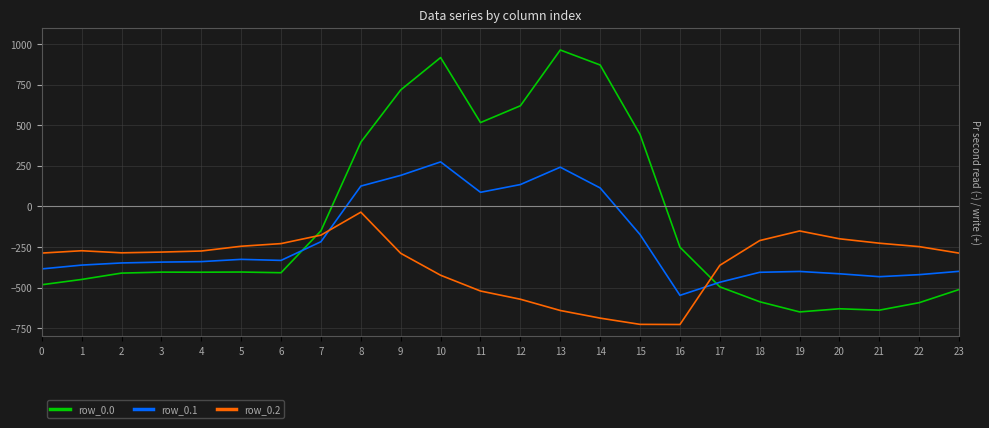

Count the number of categories in the chart.

24